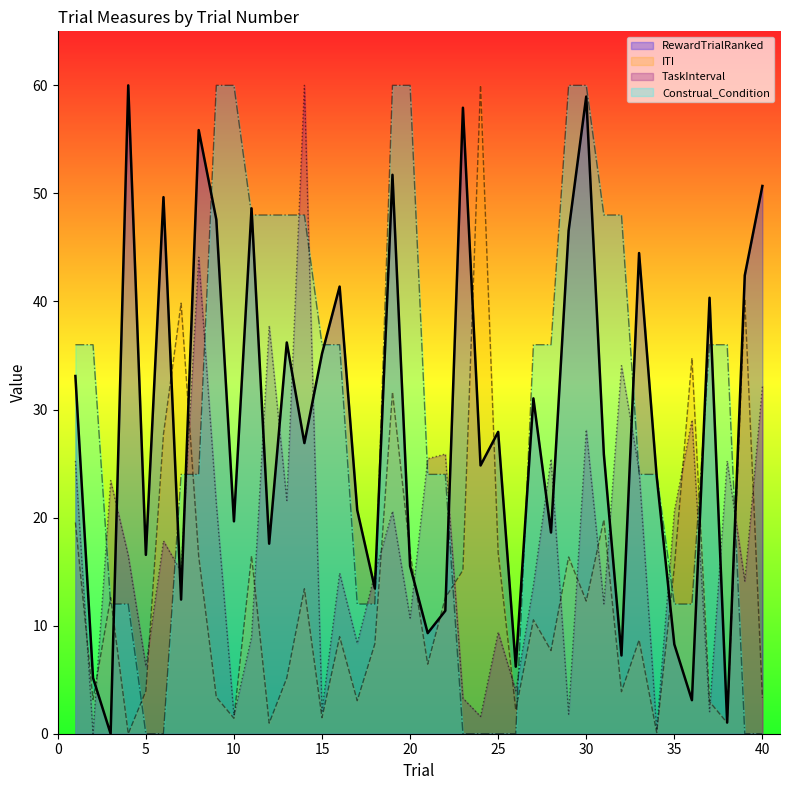

Does the chart display data point markers on the line(s)?

No